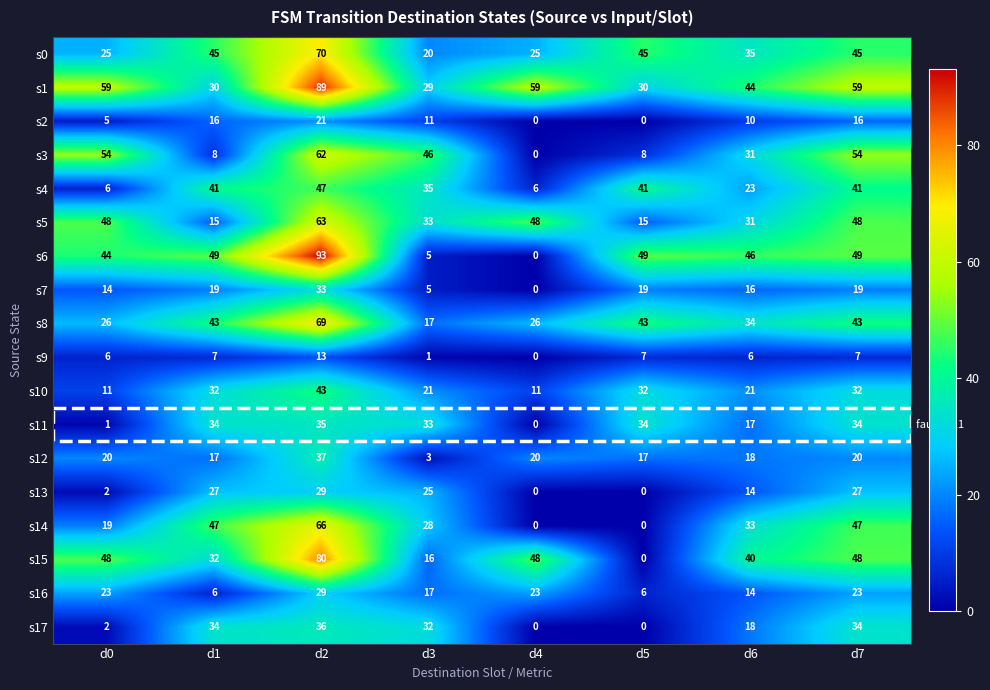

What is the maximum value shown in the chart?

93